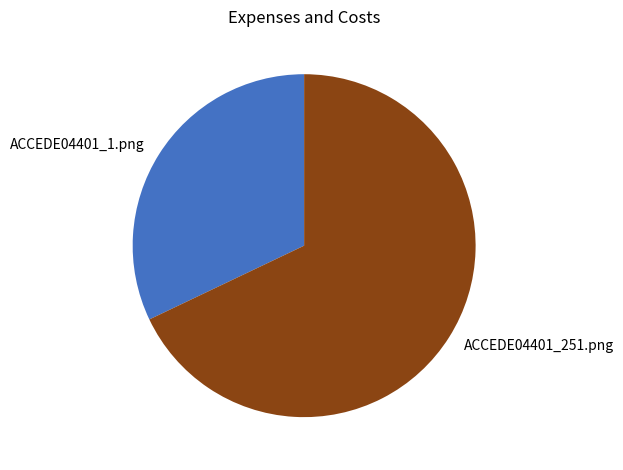

Rank the categories by value from lowest to highest.

ACCEDE04401_1.png, ACCEDE04401_251.png